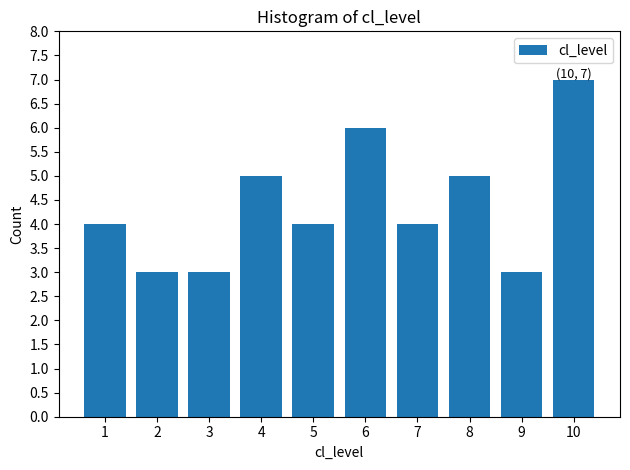

Reading left to right, transcribe all the data shown in this chart.

1=4	2=3	3=3	4=5	5=4	6=6	7=4	8=5	9=3	10=7